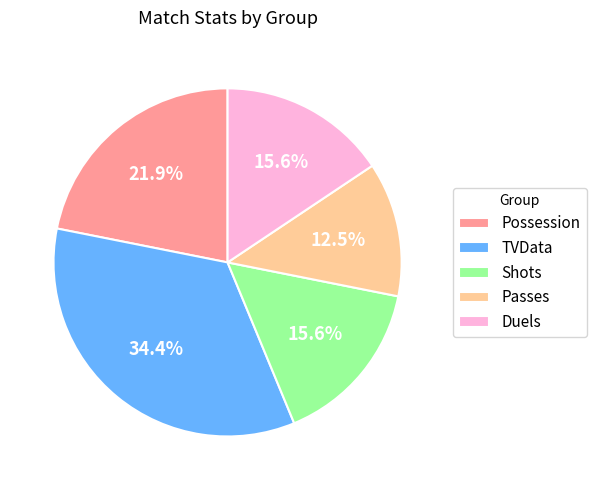

Which slice is the largest?

TVData